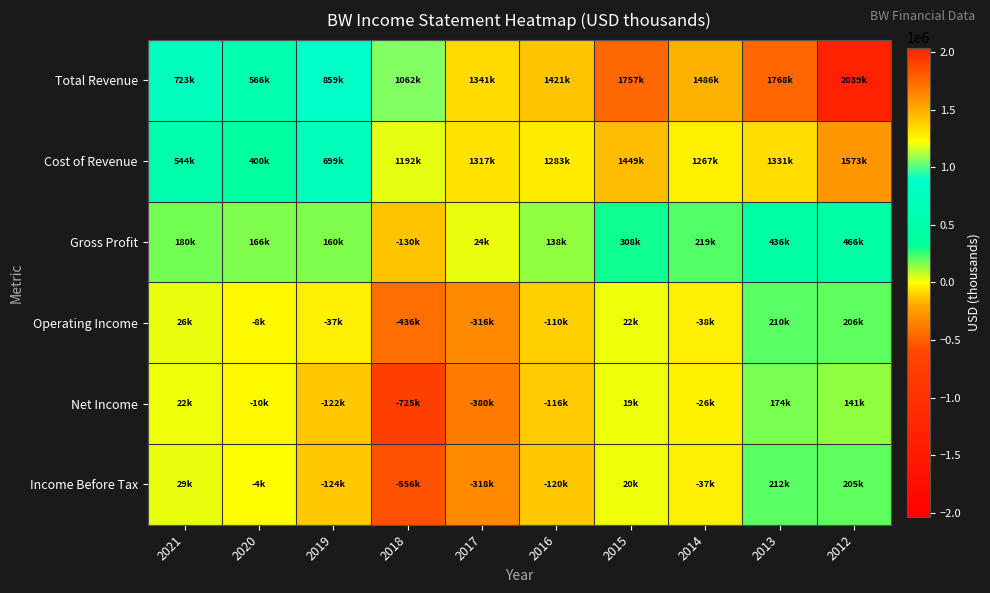

Reading left to right, transcribe all the data shown in this chart.

Total Revenue: 2021=723400	2020=566300	2019=859100	2018=1062400	2017=1341400	2016=1420900	2015=1757300	2014=1486000	2013=1767700	2012=2039100
Cost of Revenue: 2021=543800	2020=400500	2019=698900	2018=1192000	2017=1317200	2016=1282700	2015=1449100	2014=1267000	2013=1331200	2012=1573400
Gross Profit: 2021=179500	2020=165900	2019=160300	2018=-129600	2017=24200	2016=138300	2015=308200	2014=219000	2013=436500	2012=465700
Operating Income: 2021=25600	2020=-8000	2019=-37000	2018=-436000	2017=-316400	2016=-110000	2015=21900	2014=-38000	2013=210200	2012=205900
Net Income: 2021=21800	2020=-10300	2019=-122000	2018=-725300	2017=-379800	2016=-115600	2015=19100	2014=-26500	2013=174500	2012=140800
Income Before Tax: 2021=29300	2020=-3900	2019=-124400	2018=-555800	2017=-317600	2016=-119600	2015=20200	2014=-36600	2013=212500	2012=205200